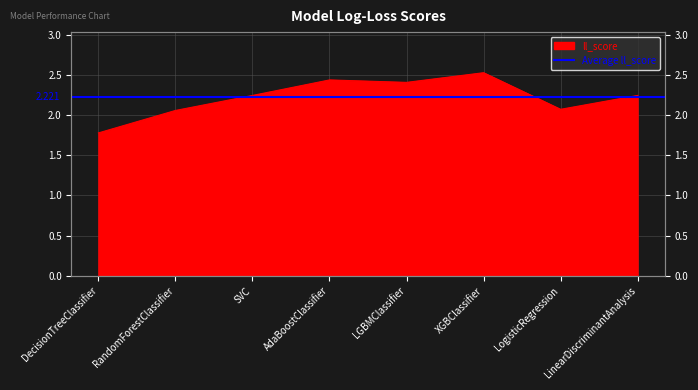

Reading left to right, what are all the values shown in this chart?

1.8	2.1	2.2	2.4	2.4	2.5	2.1	2.2